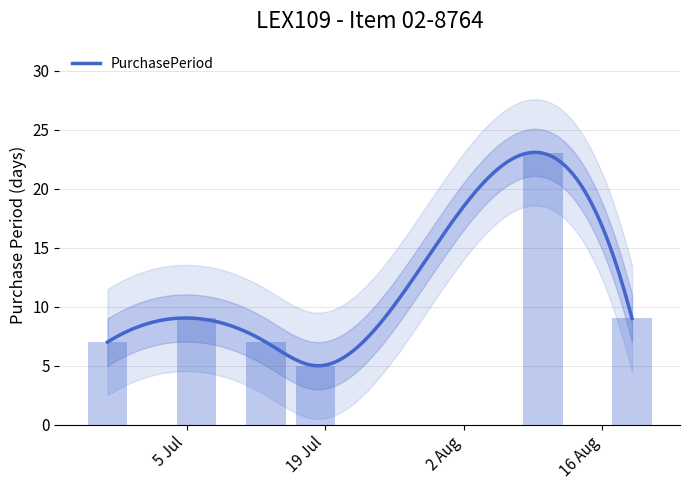

What is the difference between the values at 2016-07-06 and 2016-07-13?

2